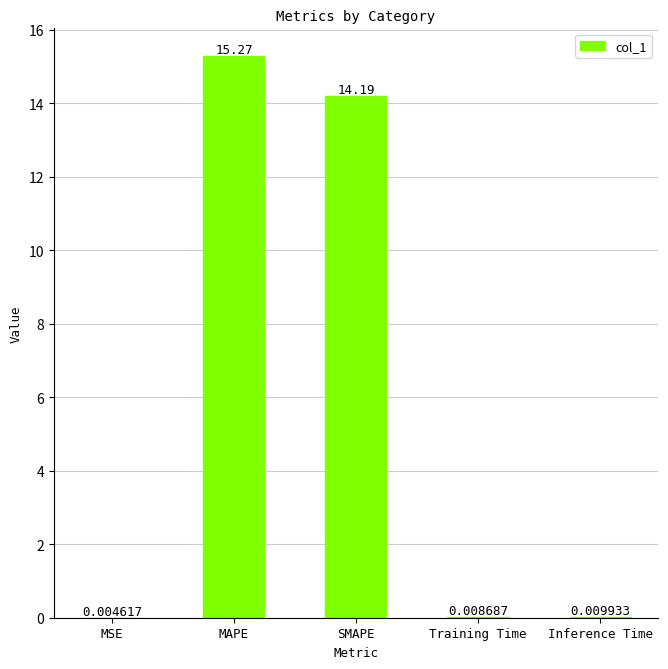

What is the sum of the values at MAPE and SMAPE?

29.5